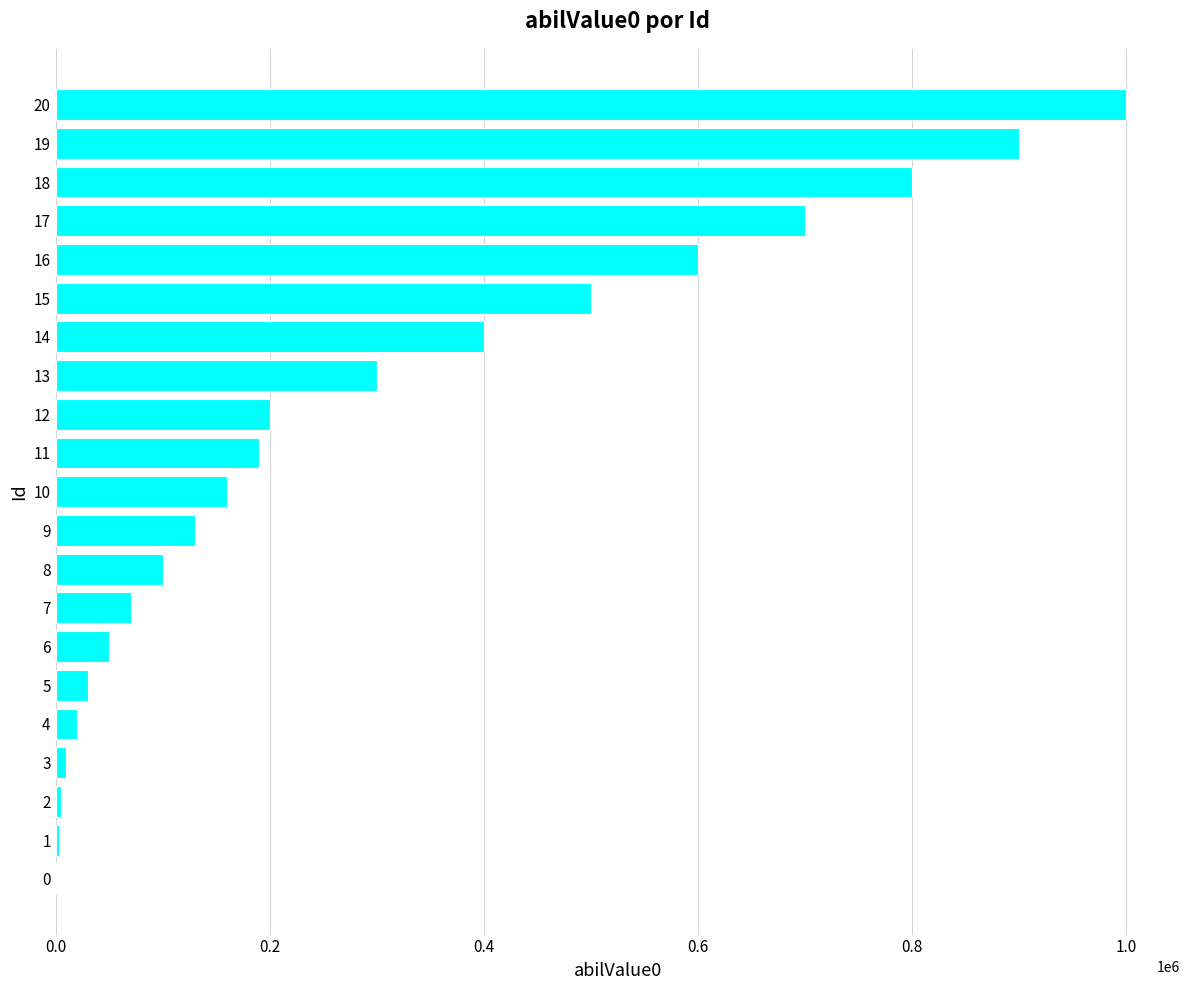

Are the bars grouped side by side (vs. stacked)?

No